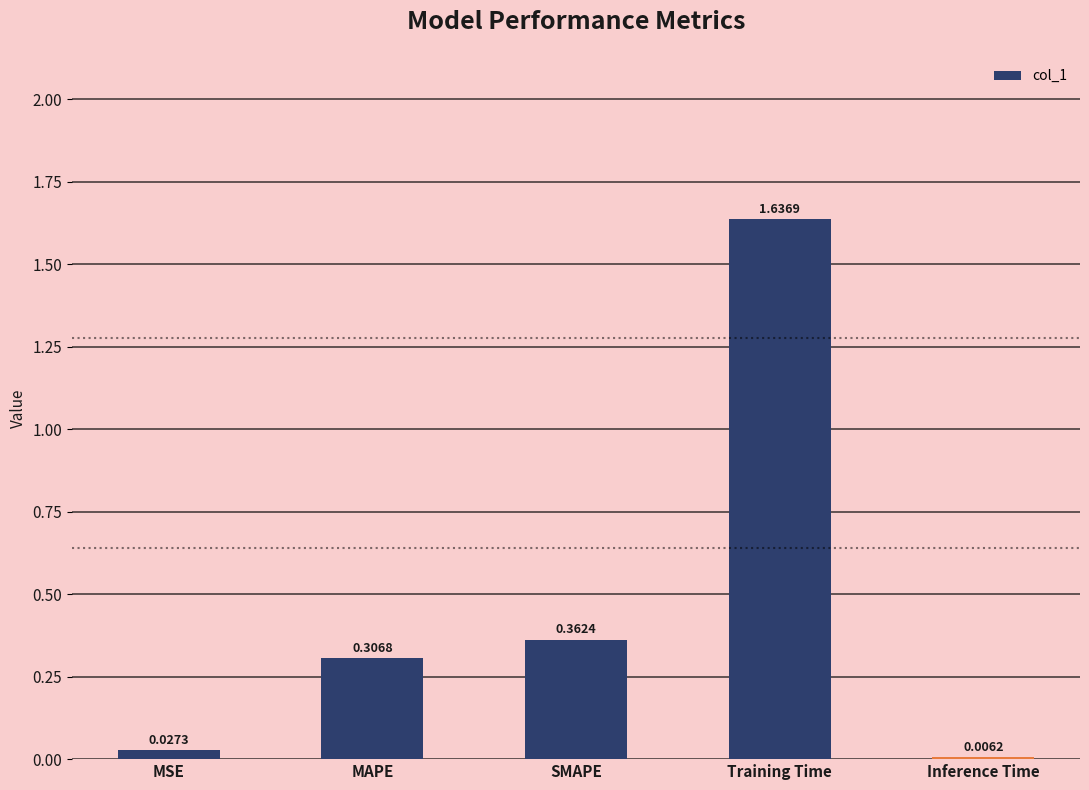

What is the change in value from MSE to SMAPE?

+0.3